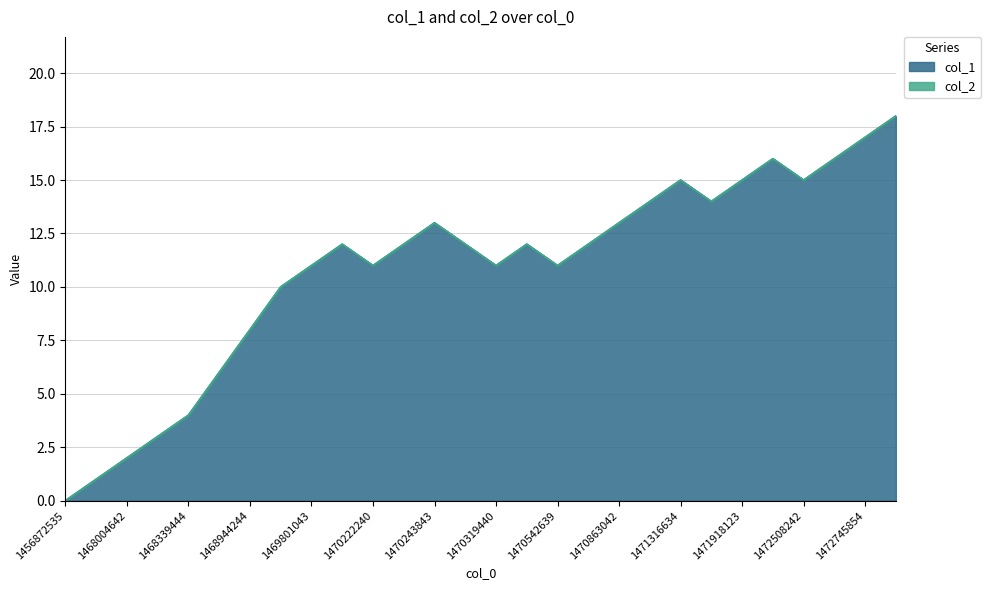

Which label corresponds to the smallest value in the chart?

1456872535